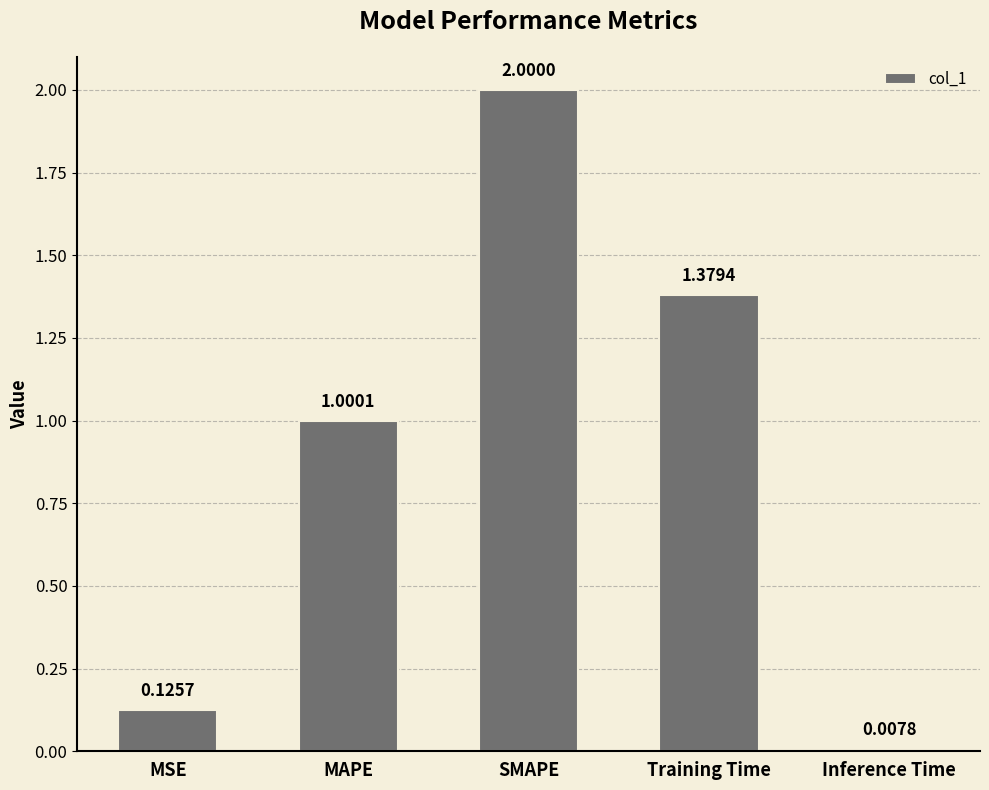

What is the difference between the values at SMAPE and MAPE?

1.0